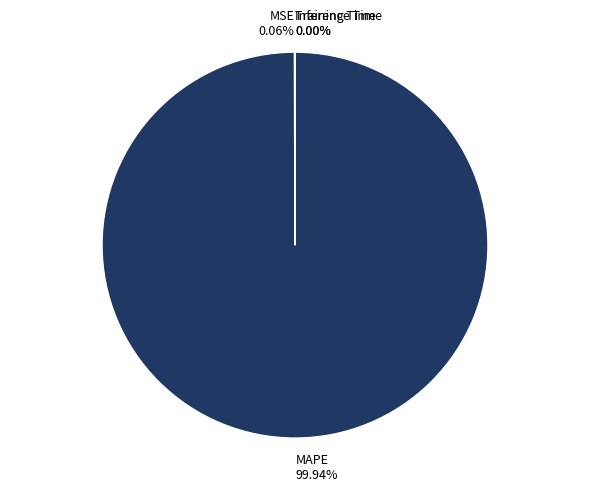

Is MAPE the majority of the pie?

Yes